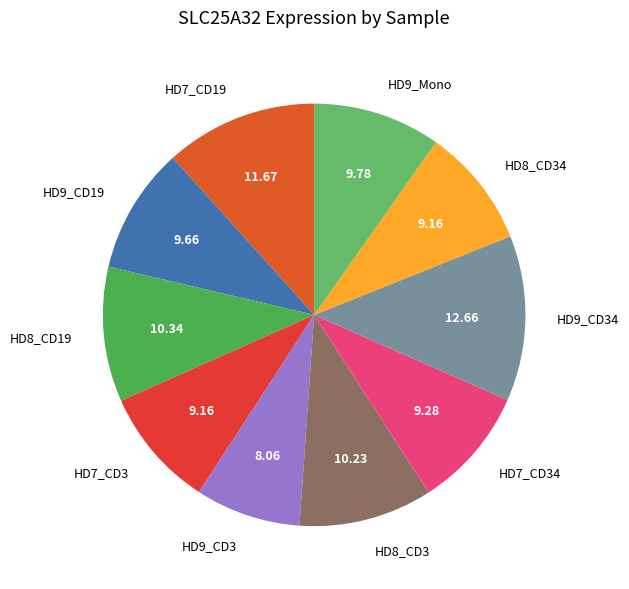

How many segments does this pie chart have?

10